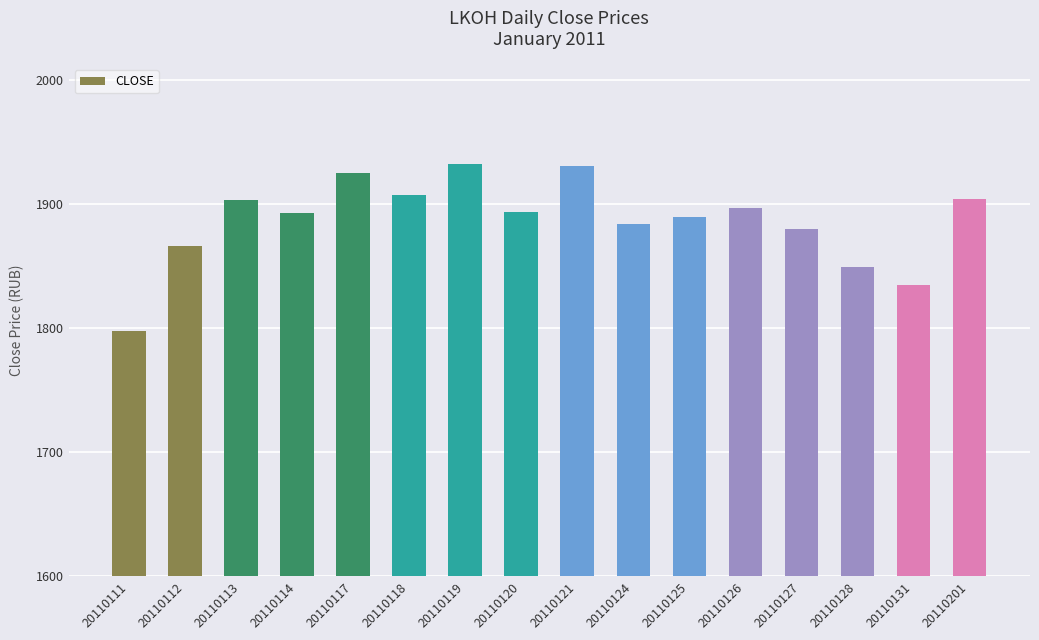

What is the greatest value displayed?

1932.7